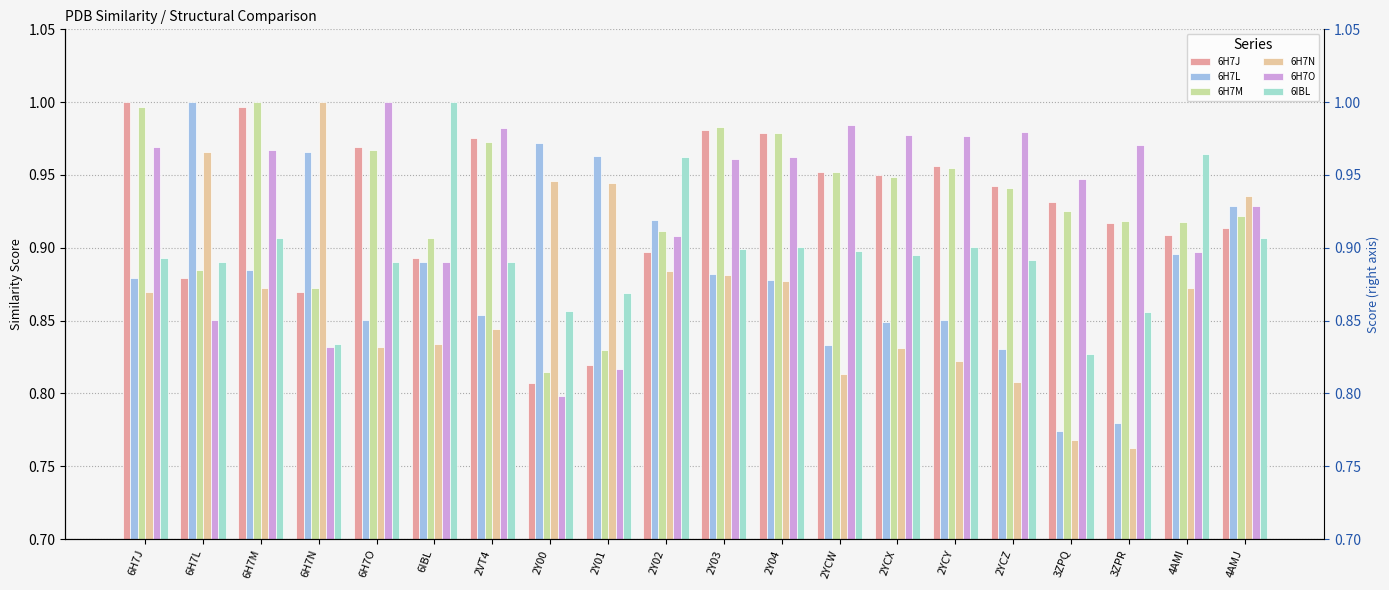

Read the 6IBL value at 6H7L.

0.9